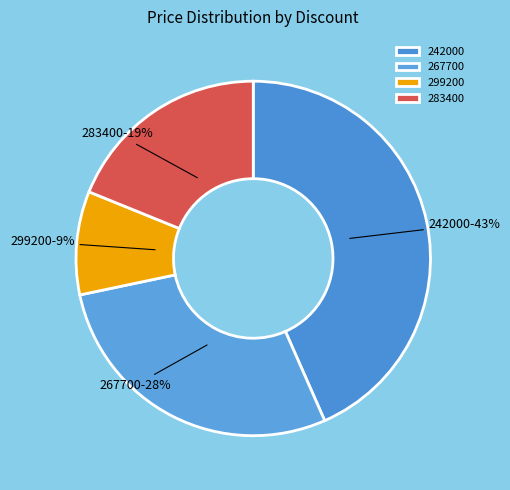

To the nearest percent, what is the average slice percentage?

25%